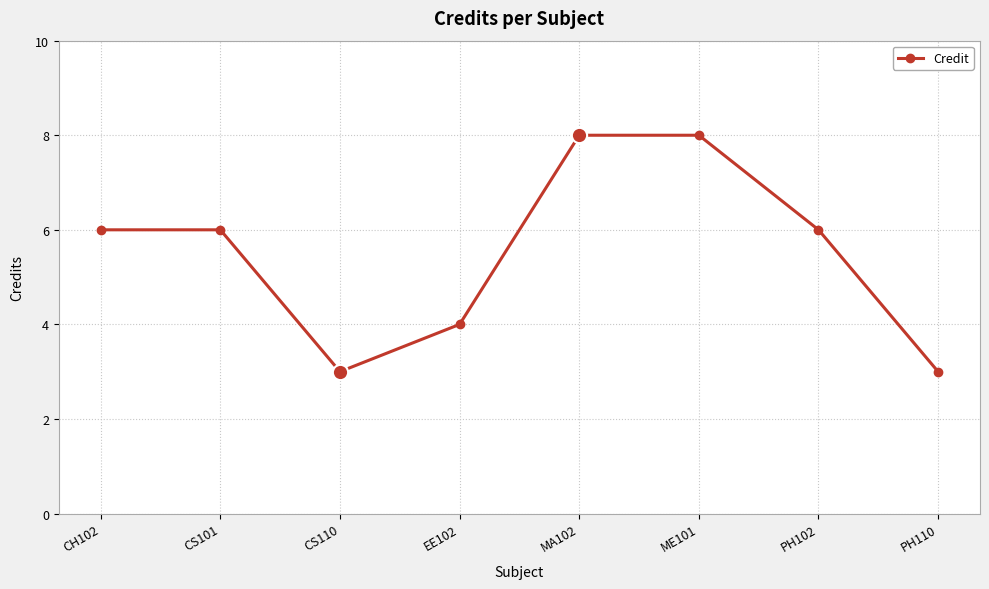

Reading left to right, transcribe all the data shown in this chart.

6	6	3	4	8	8	6	3